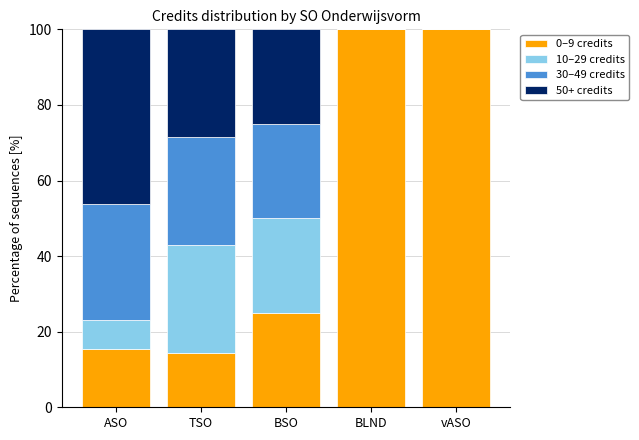

What is the total value across all series at BLND?

100.0